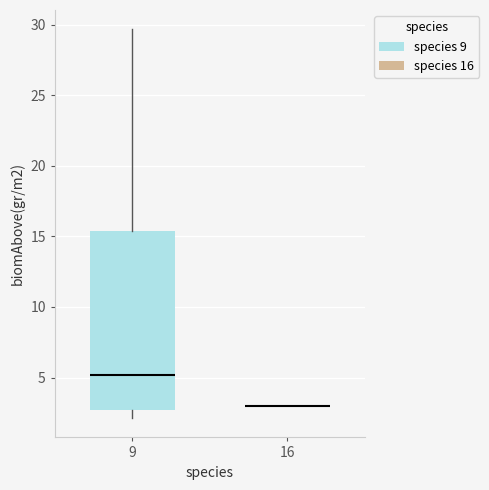

Which box is the tallest, from its lower edge to its upper edge?

9